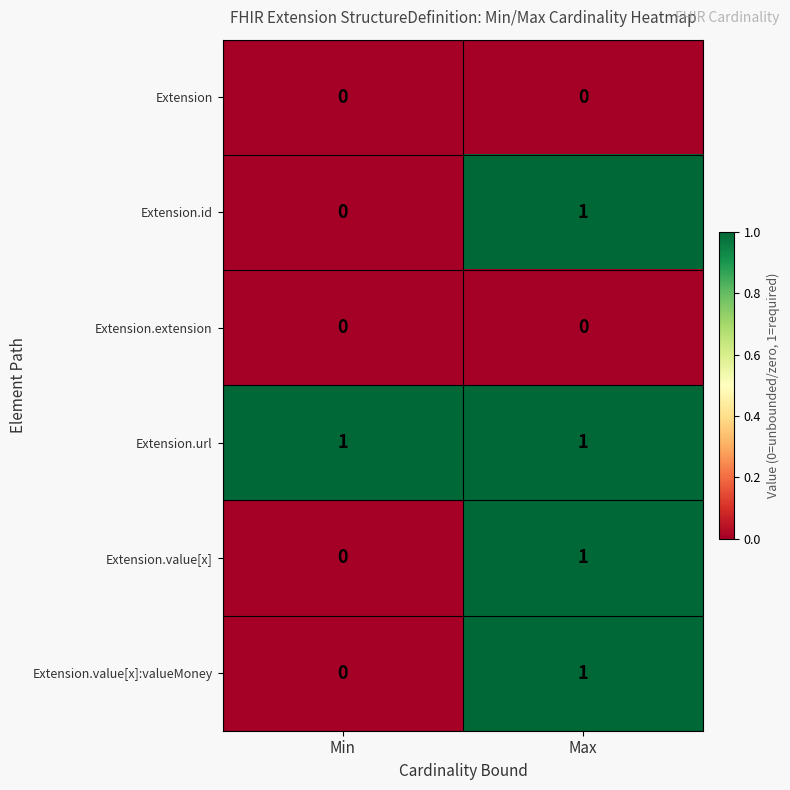

The value of Extension.id at Min is 0. True or false?

True